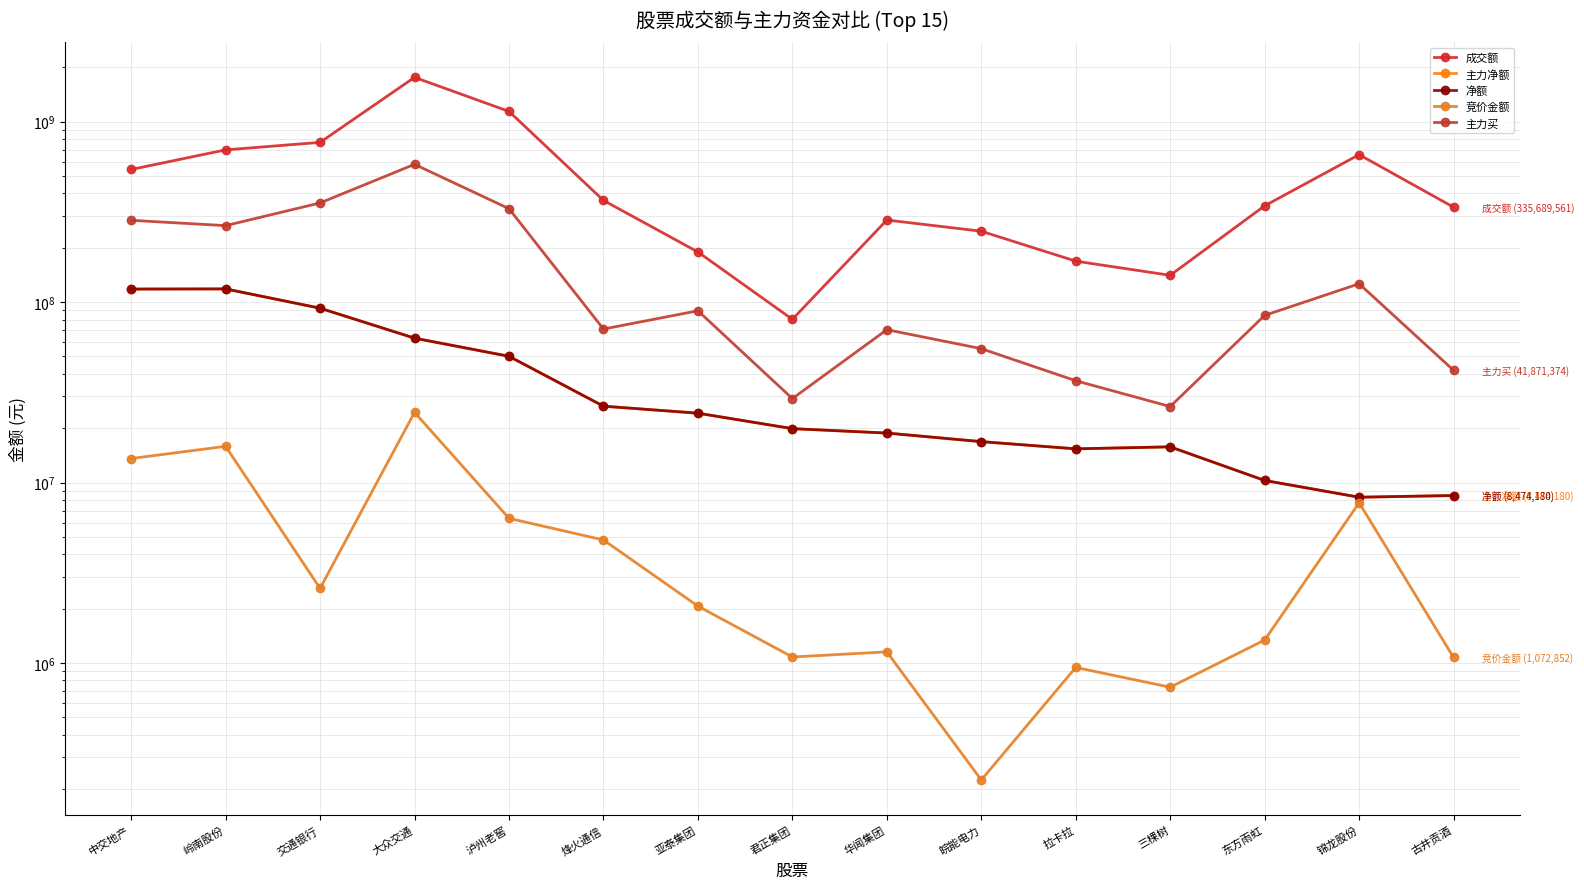

What is the approximate value of 净额 at 烽火通信?

26500380